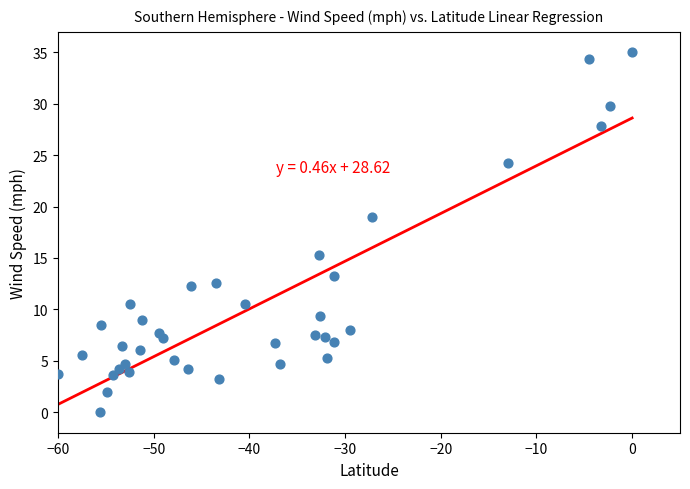

What is the range of Y values (max minus min)?

35.0